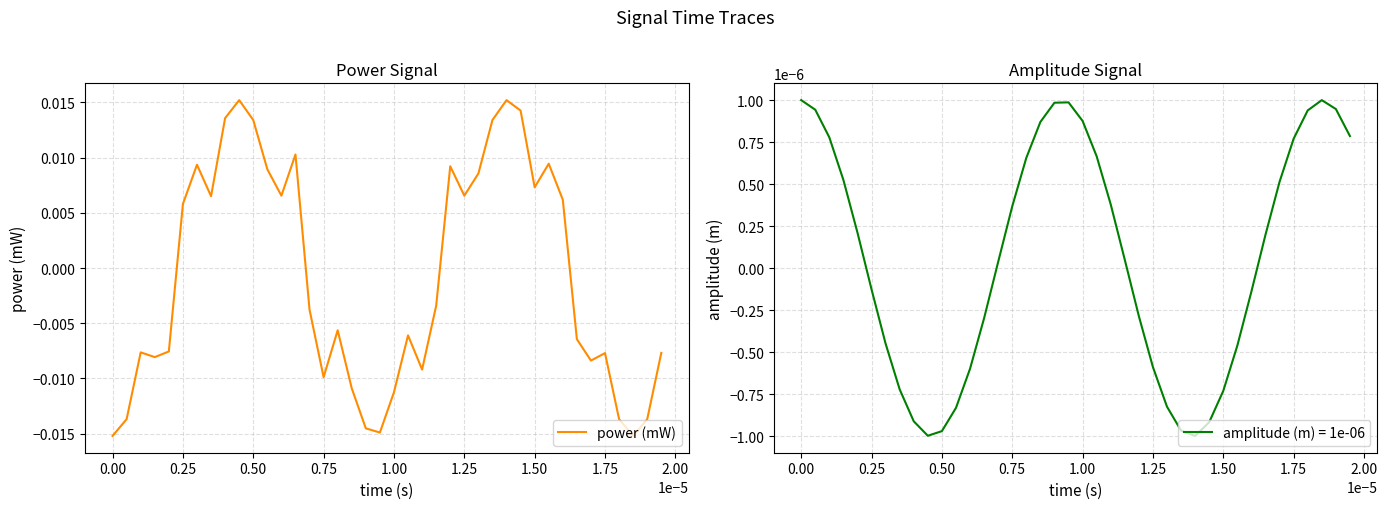

True or false: there are more than 0 points higher than both neighbors.

True